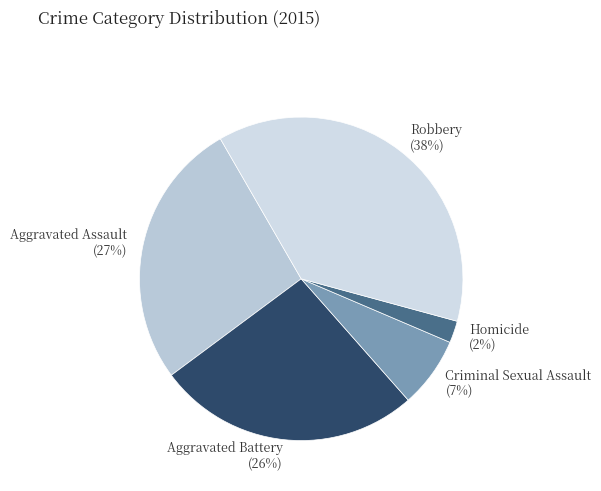

Count the number of slices in the pie.

5